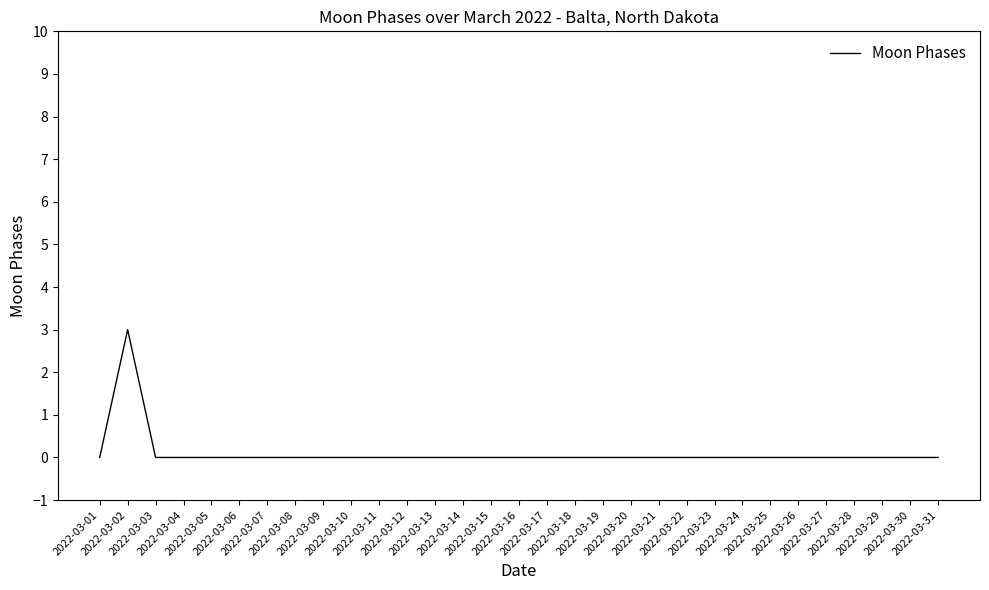

The value at 2022-03-05 is 0. True or false?

True